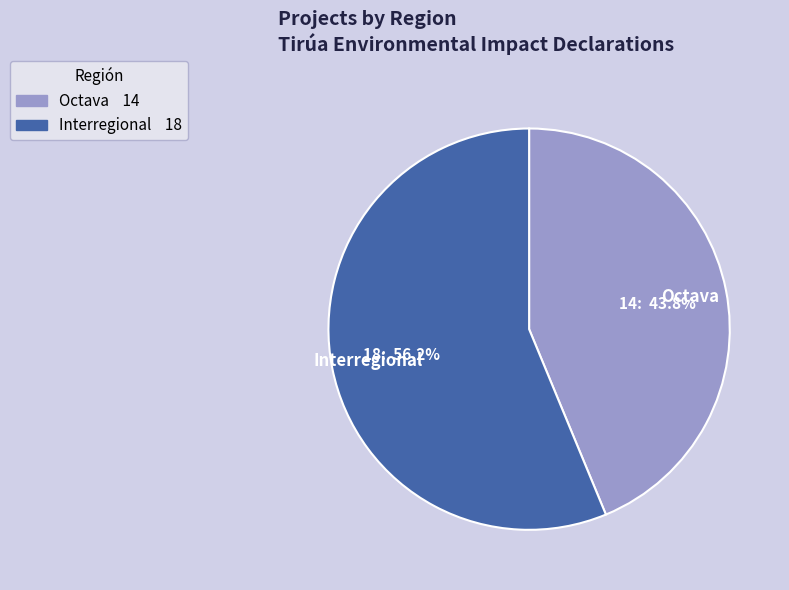

What percentage is the Interregional slice, to the nearest percent?

56%